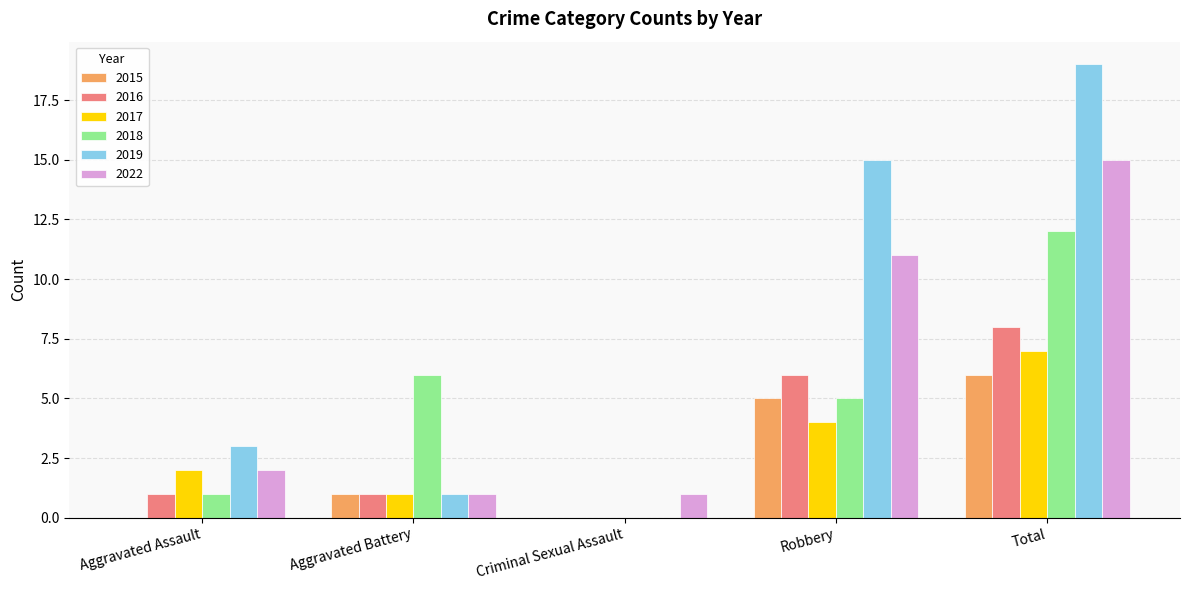

How many groups of bars are there?

5